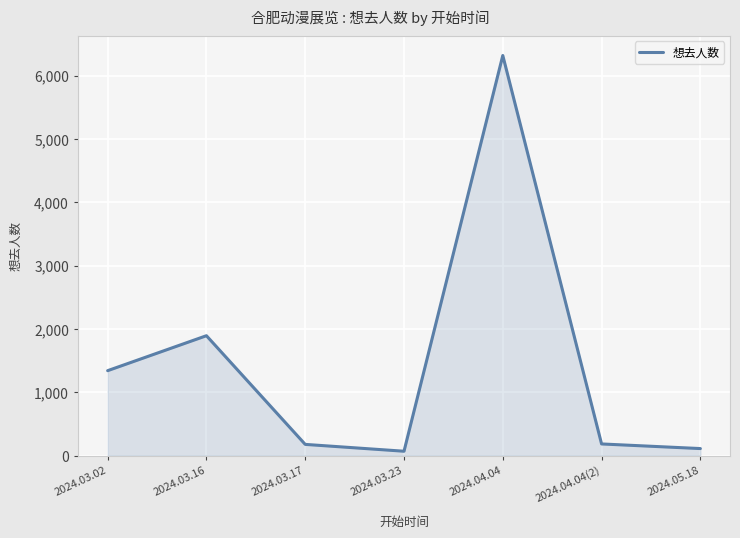

Is it true that the value at 2024.04.04(2) is 183?

True